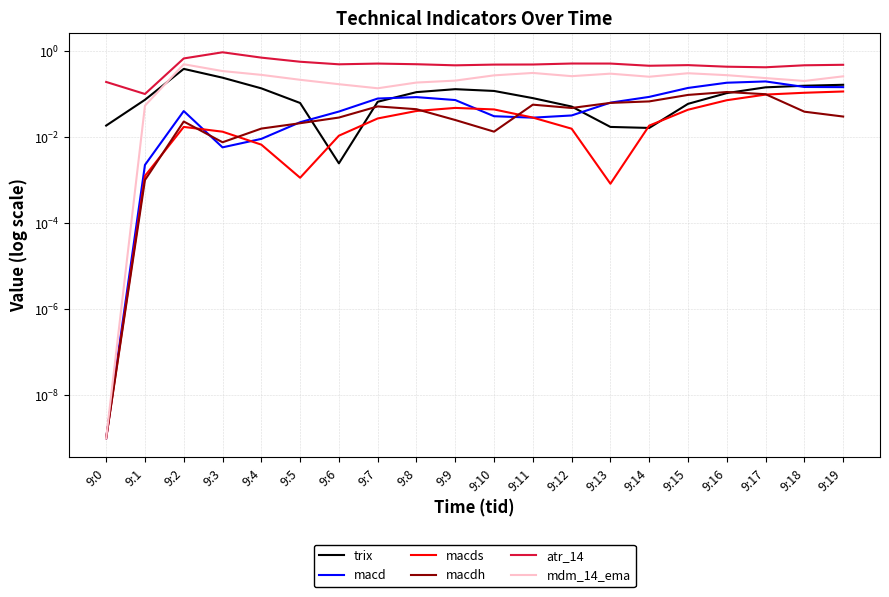

True or false: mdm_14_ema and atr_14 cross at least once.

False